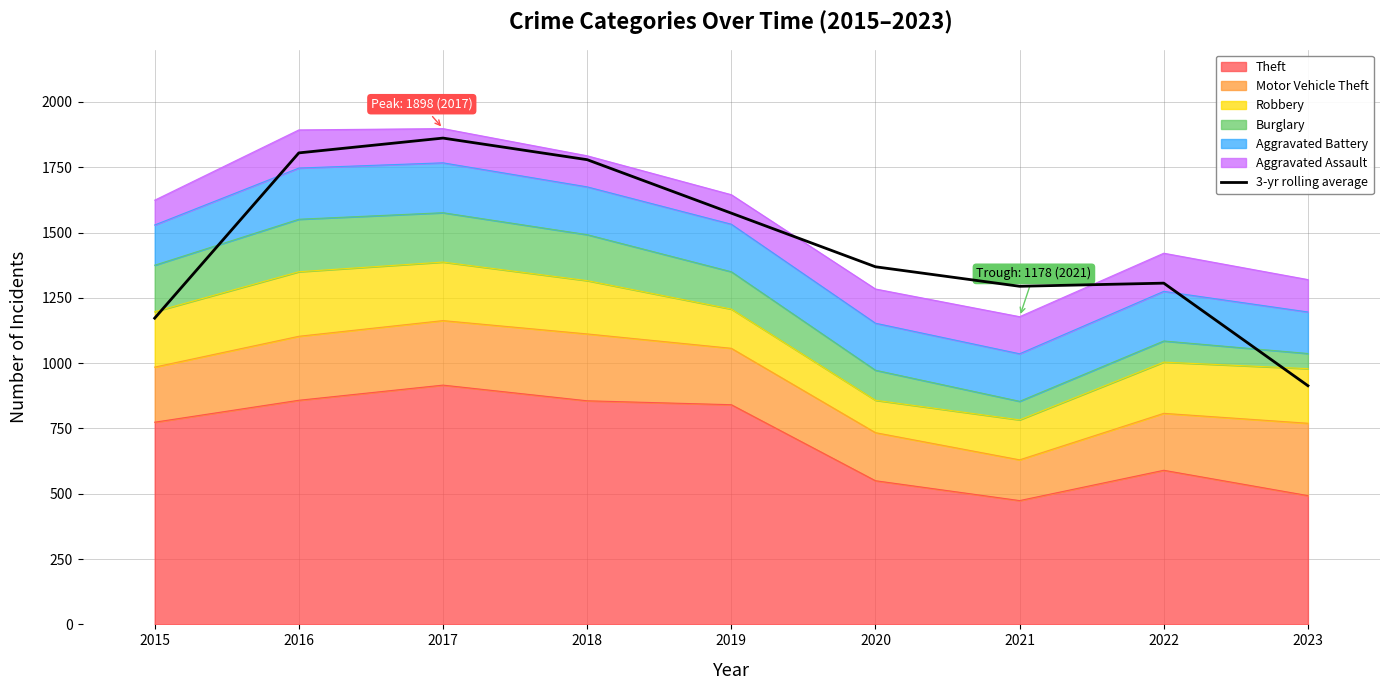

How many points are higher than both their immediate neighbors (excluding endpoints)?

2